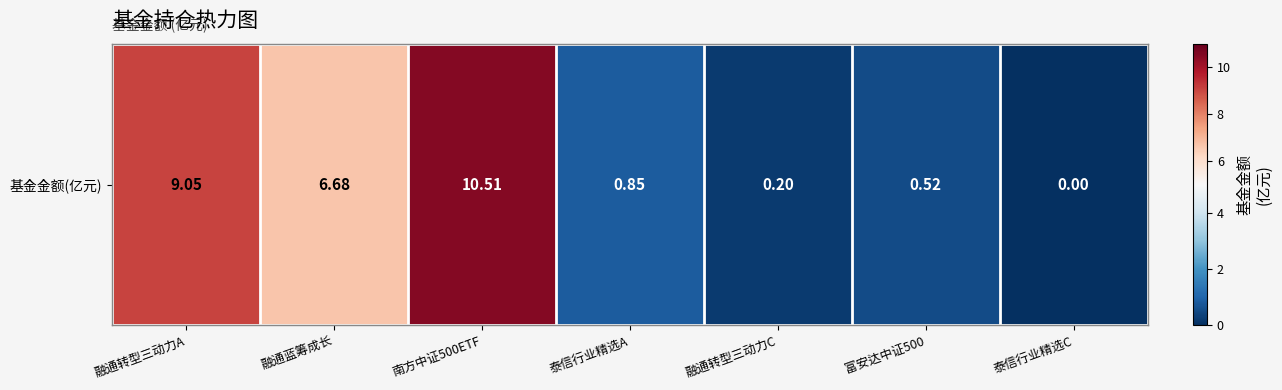

The chart shows a value of 14.2 at 融通转型三动力A. True or false?

False